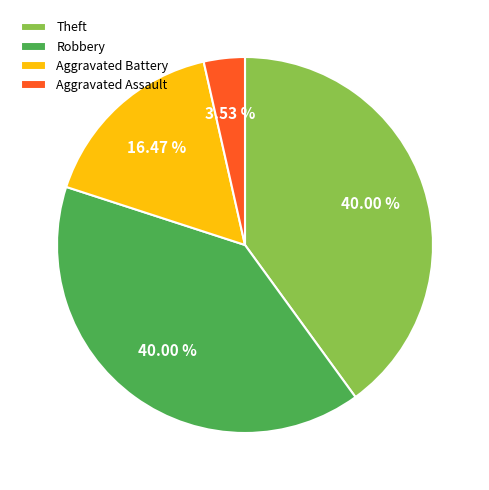

Which category has the smallest portion of the pie?

Aggravated Assault